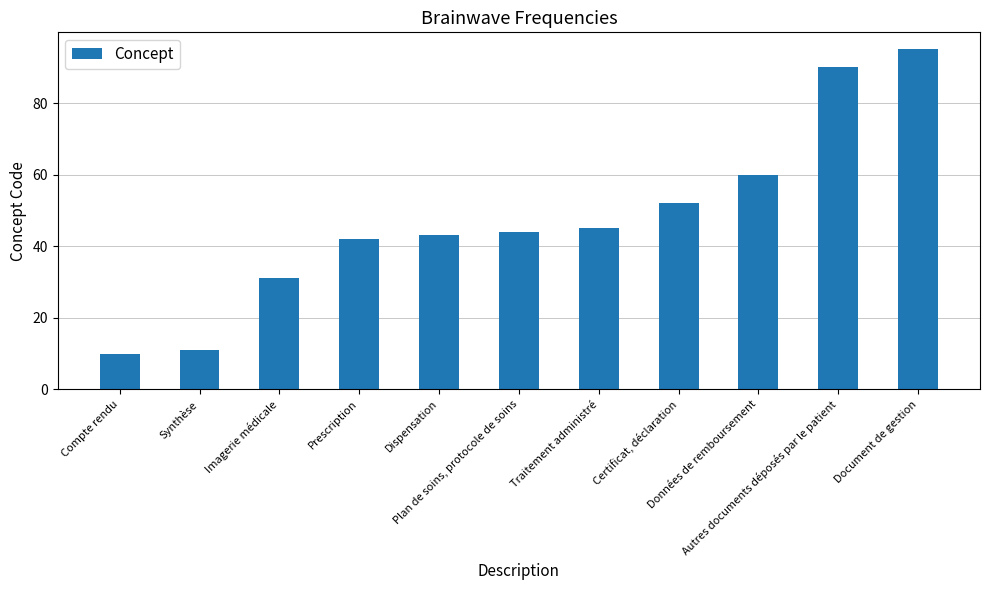

What is the maximum value shown in the chart?

95